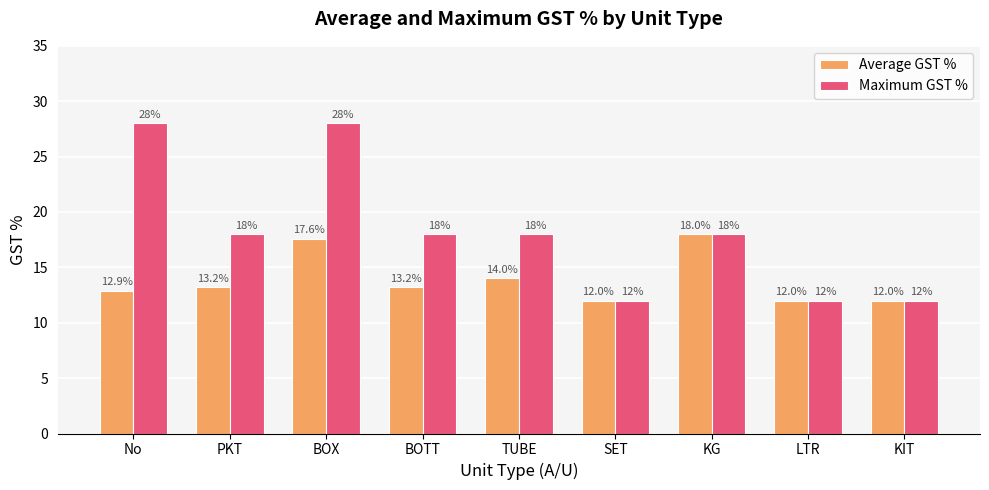

Where does the Maximum GST % series first go above 18?

No